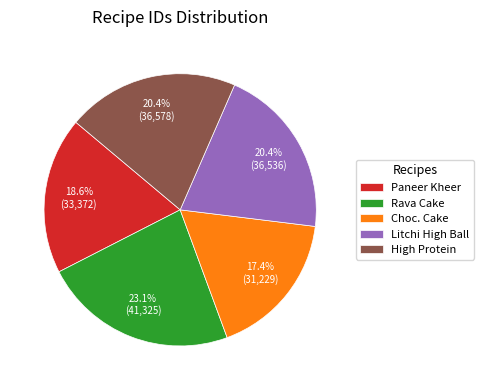

Approximately how many times larger is the value at Paneer Kheer compared to Litchi High Ball?

0.9